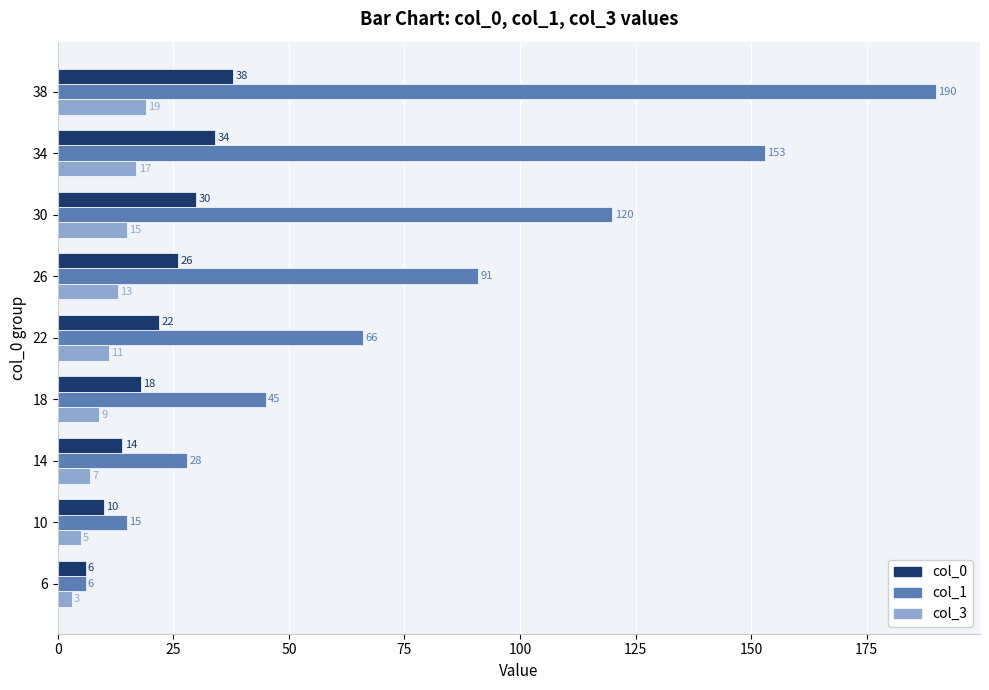

Rank the series at 34 from highest to lowest value.

col_1, col_0, col_3